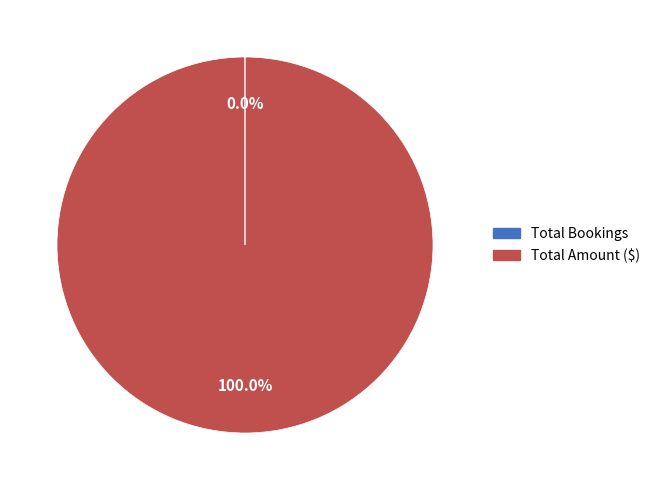

What is the majority slice?

Total Amount ($)